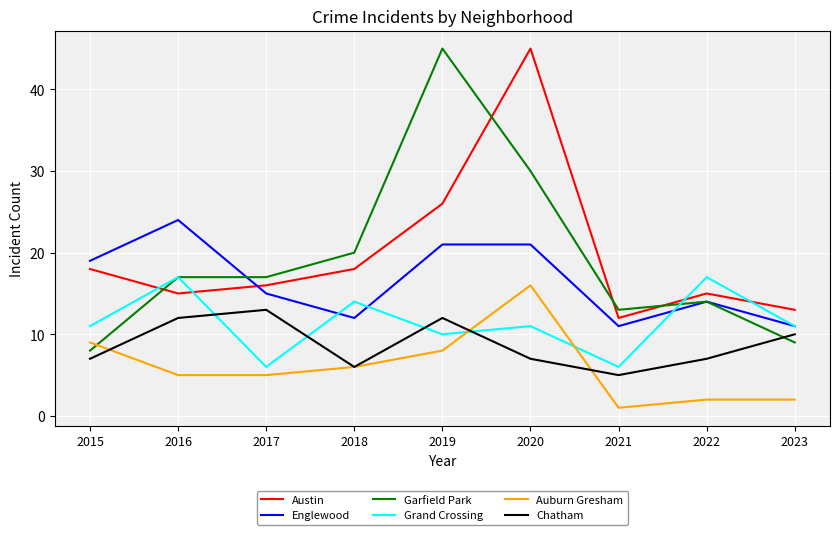

Rank the series at 2019 from lowest to highest value.

Auburn Gresham, Grand Crossing, Chatham, Englewood, Austin, Garfield Park